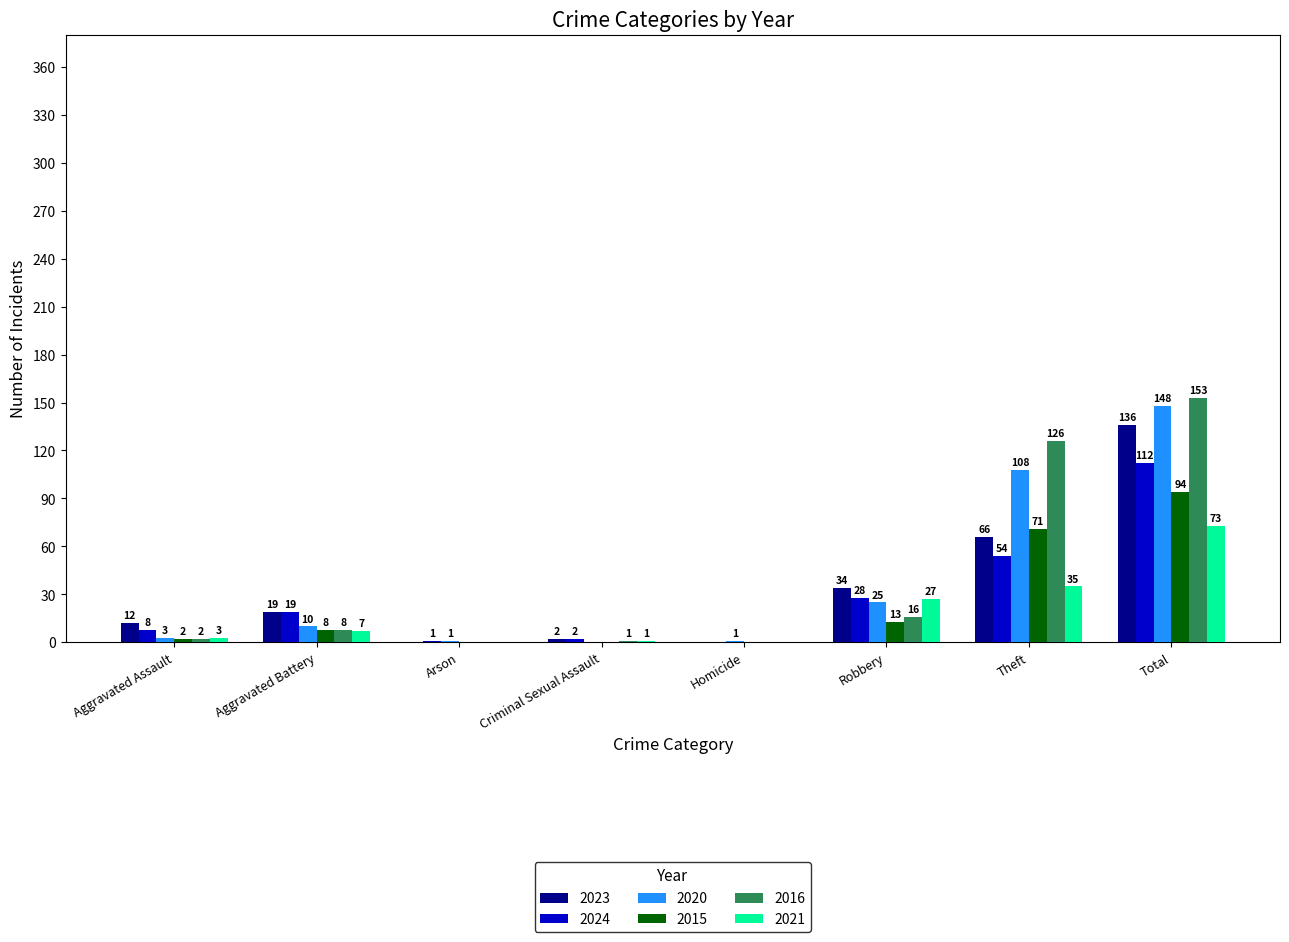

Which category has the highest value in the 2023 series?

Total